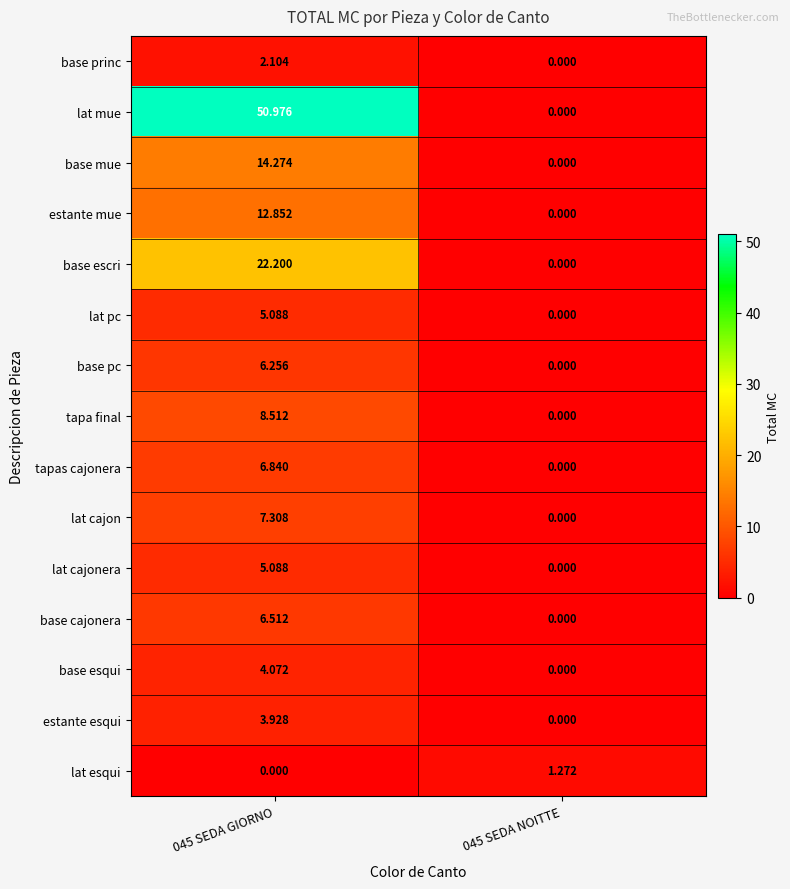

Which series has the largest range (max minus min)?

lat mue